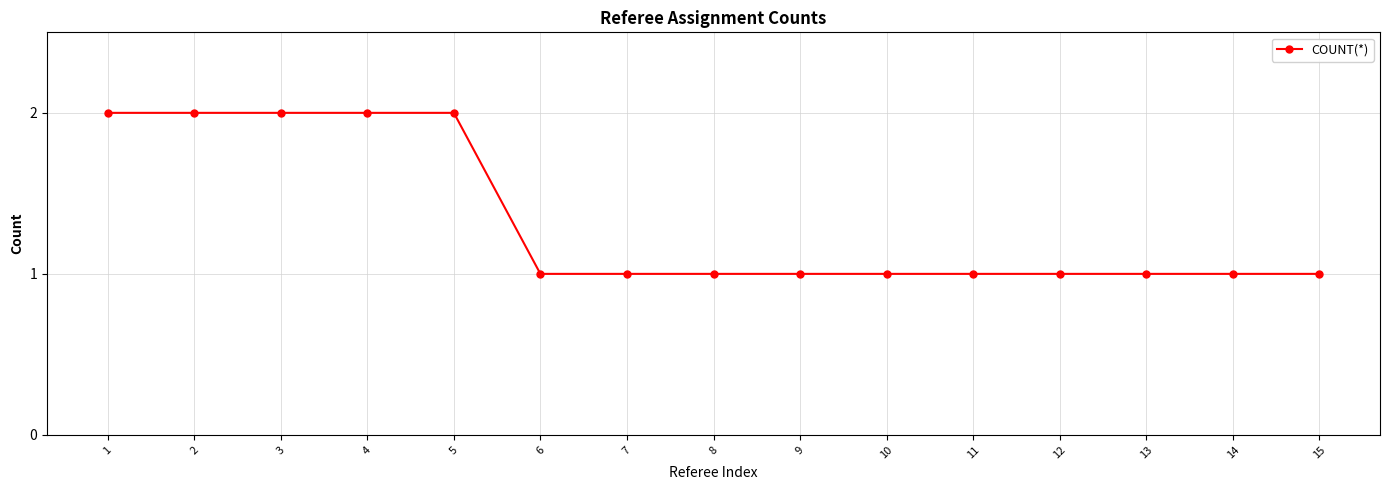

What is the ratio of the value at 3 to the value at 11?

2.0